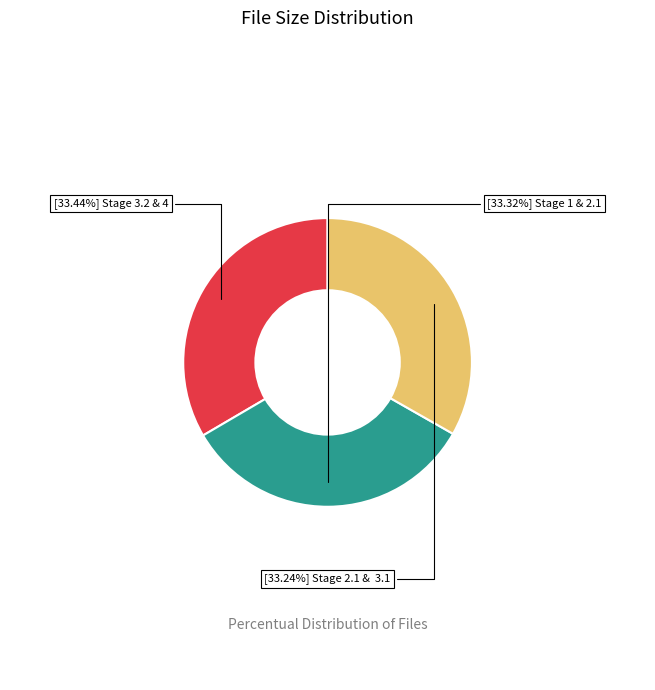

Is there a majority slice in this chart?

No